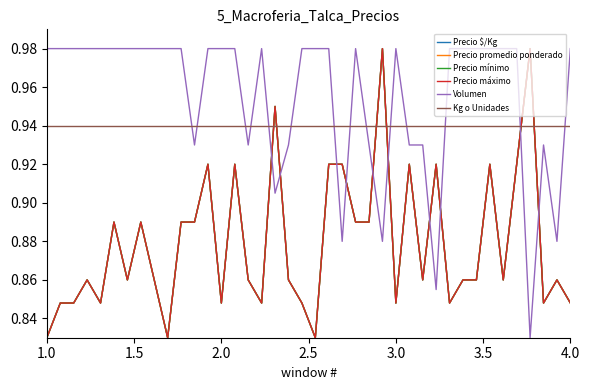

True or false: Precio mínimo has more than 2 interior local peaks.

True